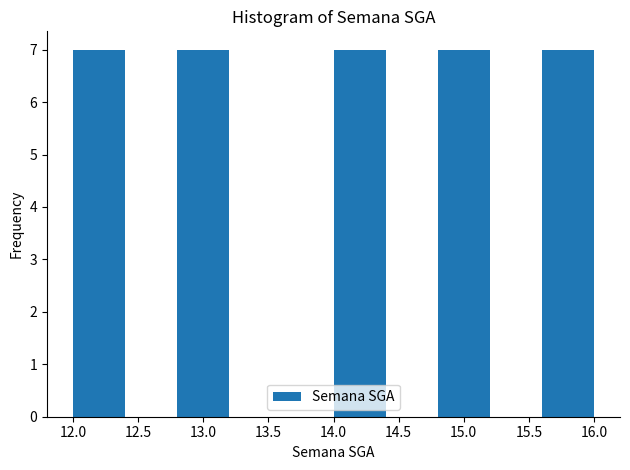

How tall is the bar that spans 12.8 to 13.2 on the x-axis? The values are not printed on the chart, so give them approximately, as read against the axis.

7